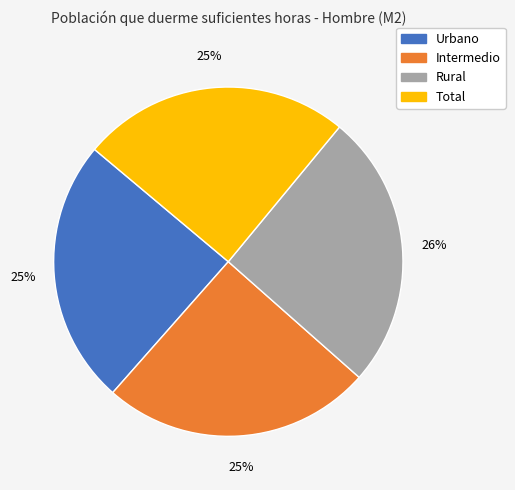

Count the number of slices in the pie.

4